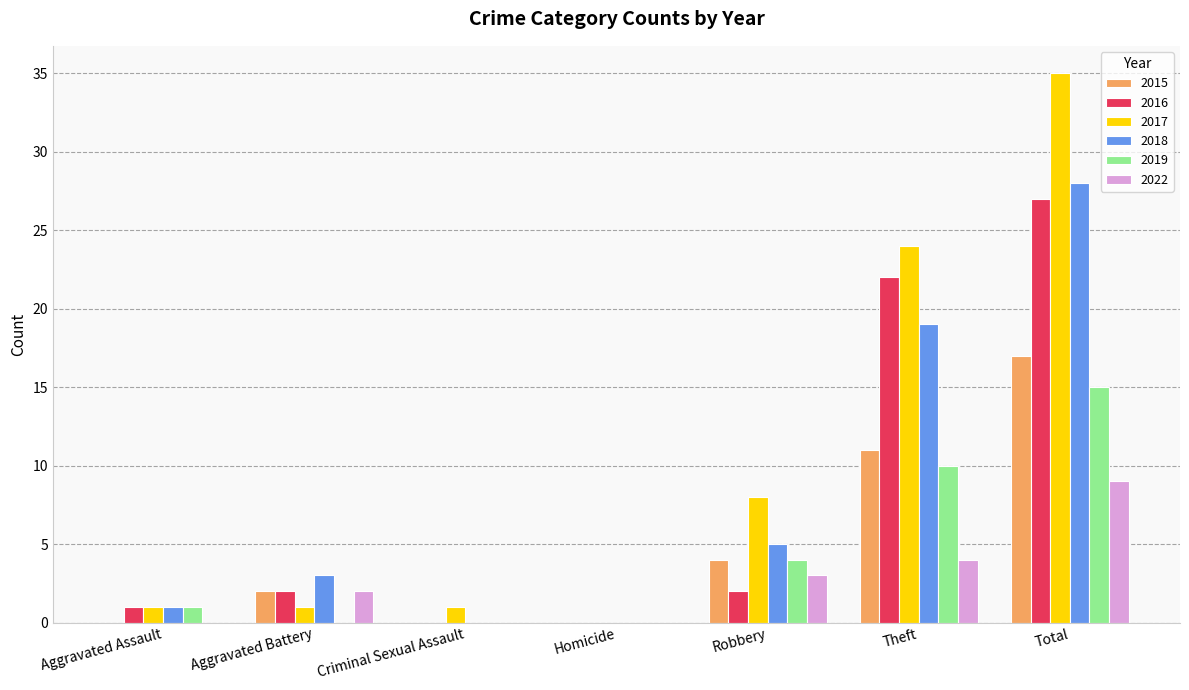

Reading left to right, what are all the values shown in this chart?

2015: Aggravated Assault=0	Aggravated Battery=2	Criminal Sexual Assault=0	Homicide=0	Robbery=4	Theft=11	Total=17
2016: Aggravated Assault=1	Aggravated Battery=2	Criminal Sexual Assault=0	Homicide=0	Robbery=2	Theft=22	Total=27
2017: Aggravated Assault=1	Aggravated Battery=1	Criminal Sexual Assault=1	Homicide=0	Robbery=8	Theft=24	Total=35
2018: Aggravated Assault=1	Aggravated Battery=3	Criminal Sexual Assault=0	Homicide=0	Robbery=5	Theft=19	Total=28
2019: Aggravated Assault=1	Aggravated Battery=0	Criminal Sexual Assault=0	Homicide=0	Robbery=4	Theft=10	Total=15
2022: Aggravated Assault=0	Aggravated Battery=2	Criminal Sexual Assault=0	Homicide=0	Robbery=3	Theft=4	Total=9